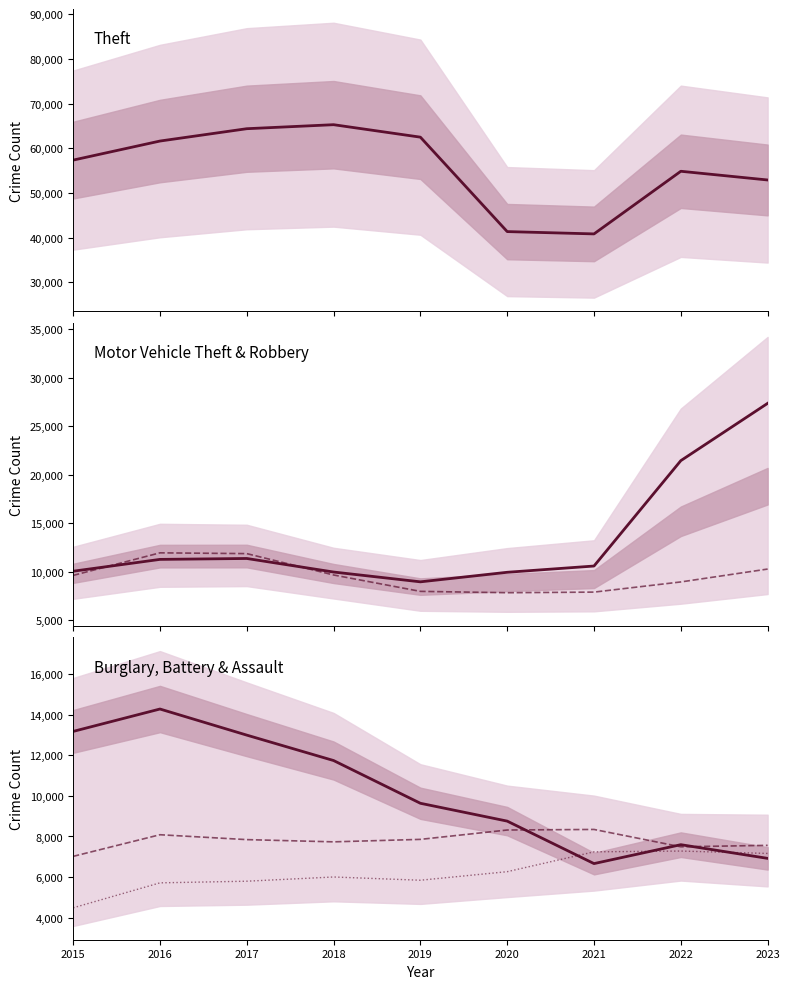

Reading right to left, list all the values displayed in this chart.

Theft: 2023=52894	2022=54847	2021=40808	2020=41326	2019=62492	2018=65287	2017=64386	2016=61621	2015=57350
Motor Vehicle Theft: 2023=27348	2022=21450	2021=10603	2020=9959	2019=8976	2018=9985	2017=11380	2016=11286	2015=10068
Robbery: 2023=10291	2022=8965	2021=7918	2020=7855	2019=7995	2018=9681	2017=11880	2016=11960	2015=9638
Burglary: 2023=6920	2022=7595	2021=6662	2020=8758	2019=9638	2018=11747	2017=13001	2016=14289	2015=13184
Aggravated Battery: 2023=7562	2022=7491	2021=8347	2020=8319	2019=7857	2018=7735	2017=7845	2016=8086	2015=7019
Aggravated Assault: 2023=7163	2022=7281	2021=7242	2020=6263	2019=5841	2018=6001	2017=5793	2016=5712	2015=4480